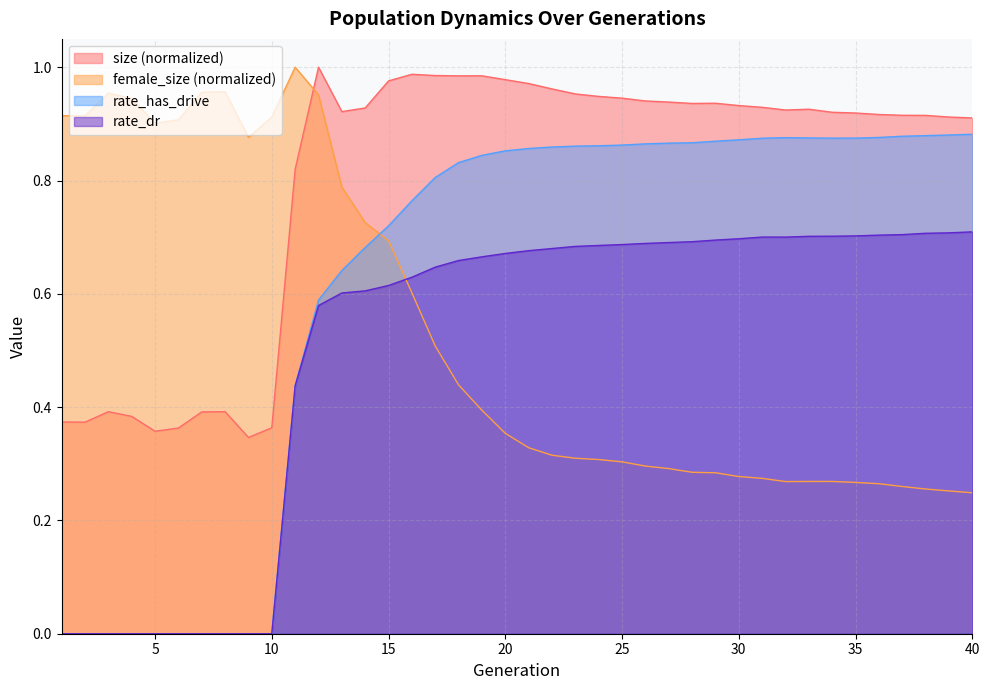

What is the total value across all series at 10?

1.3